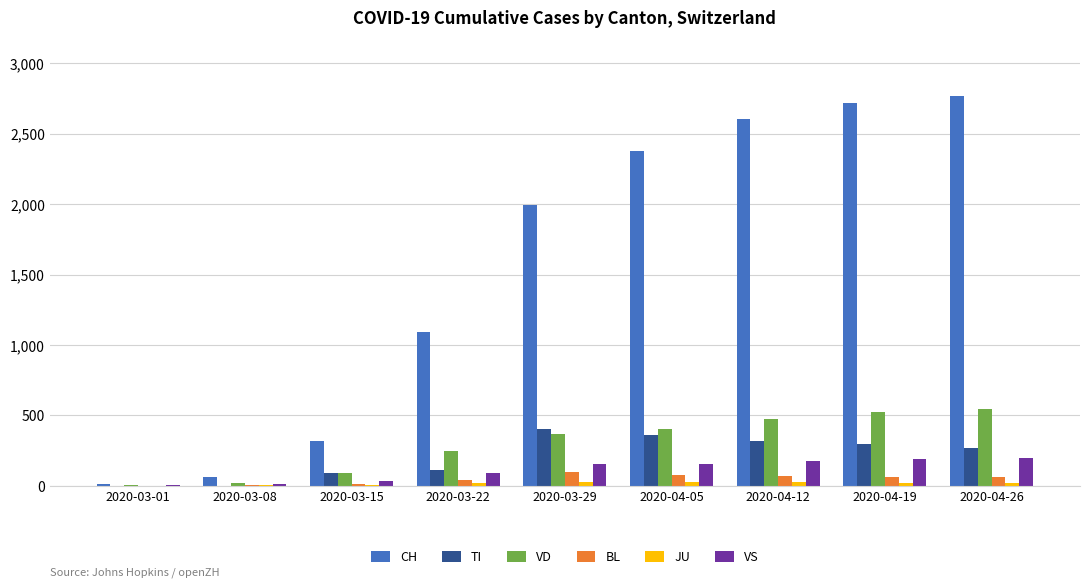

The value of VS at 2020-04-12 is 294. True or false?

False